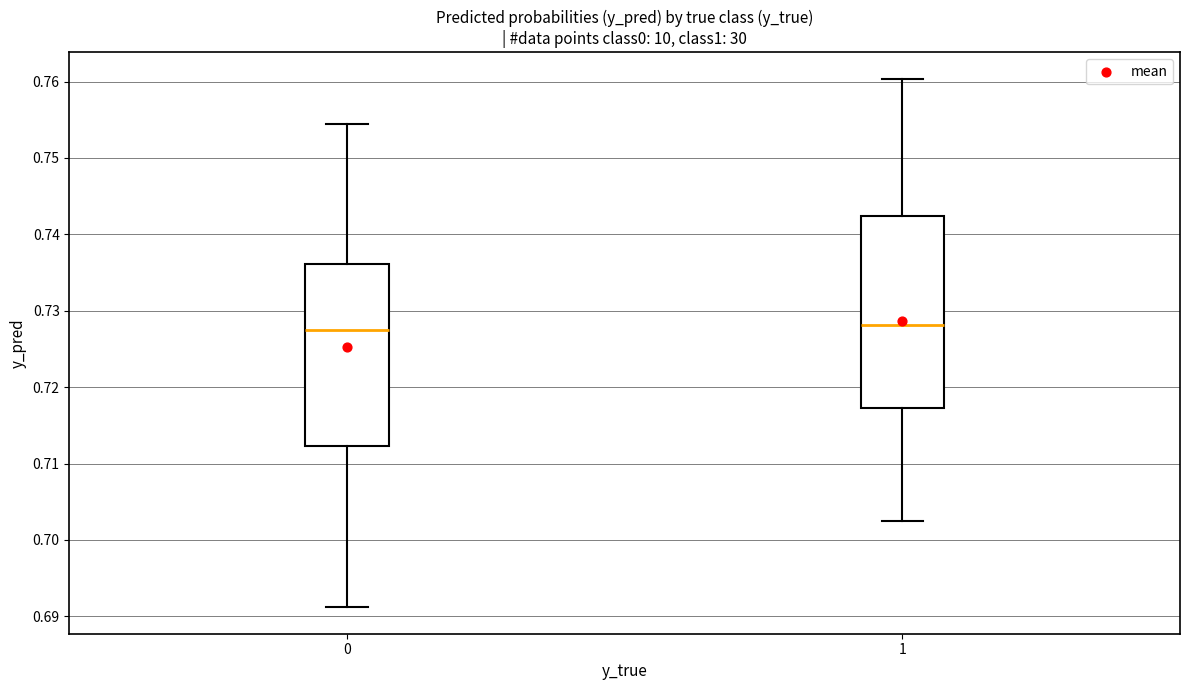

Reading left to right, transcribe this box plot: for each box, give where its median line is, the range the box spans, and where its two whiskers end, as read against the y-axis. The values are not printed on the chart, so give them approximately, as read against the axis.

0: median 0.727, box 0.712 to 0.736, whiskers 0.691 to 0.754
1: median 0.728, box 0.717 to 0.742, whiskers 0.702 to 0.760